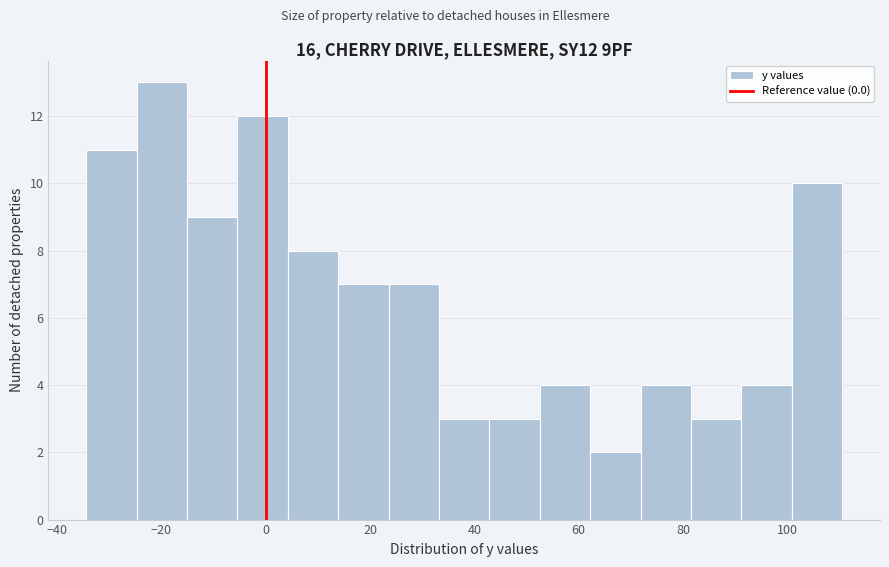

Reading left to right, list every bar in this chart as the range it spans on the x-axis followed by its height. Neither the bar edges nor the heights are printed on the chart, so give them approximately, as read against the axes.

-34 to -24: 11
-24 to -16: 13
-16 to -6: 9
-6 to 4: 12
4 to 14: 8
14 to 24: 7
24 to 34: 7
34 to 42: 3
42 to 52: 3
52 to 62: 4
62 to 72: 2
72 to 82: 4
82 to 92: 3
92 to 100: 4
100 to 110: 10